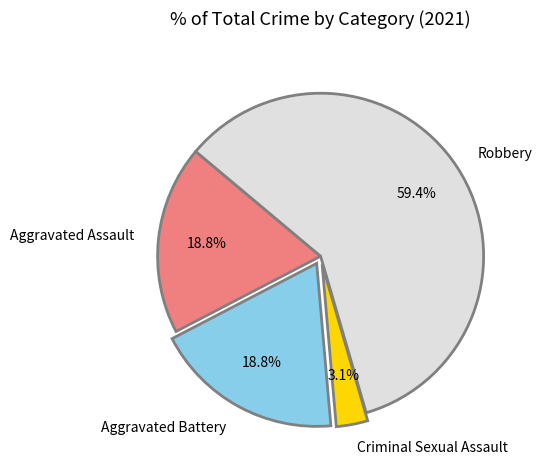

To the nearest percent, what is the combined percentage of Aggravated Assault and Robbery?

78%